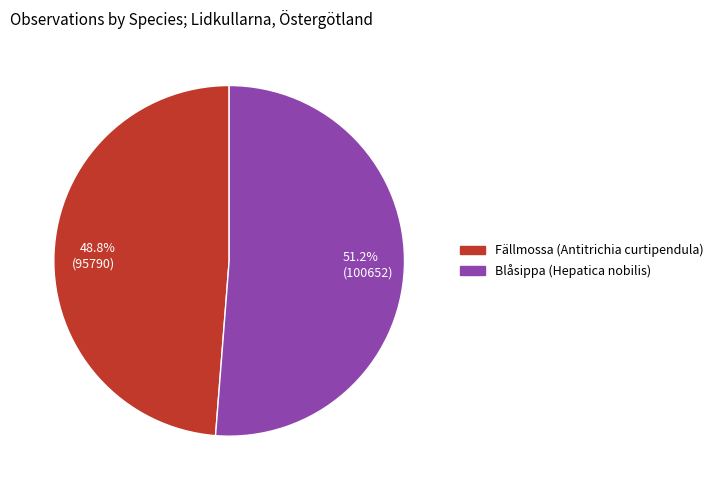

Which has a higher value, 48.8% (95790) or 51.2% (100652)?

51.2% (100652)